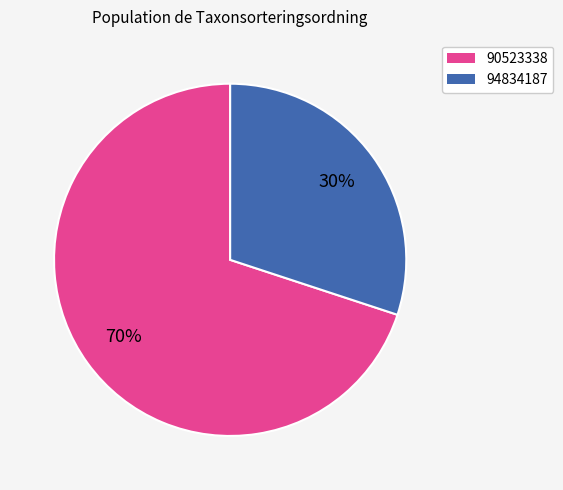

Combined, do 94834187 and 90523338 account for over 50%?

Yes